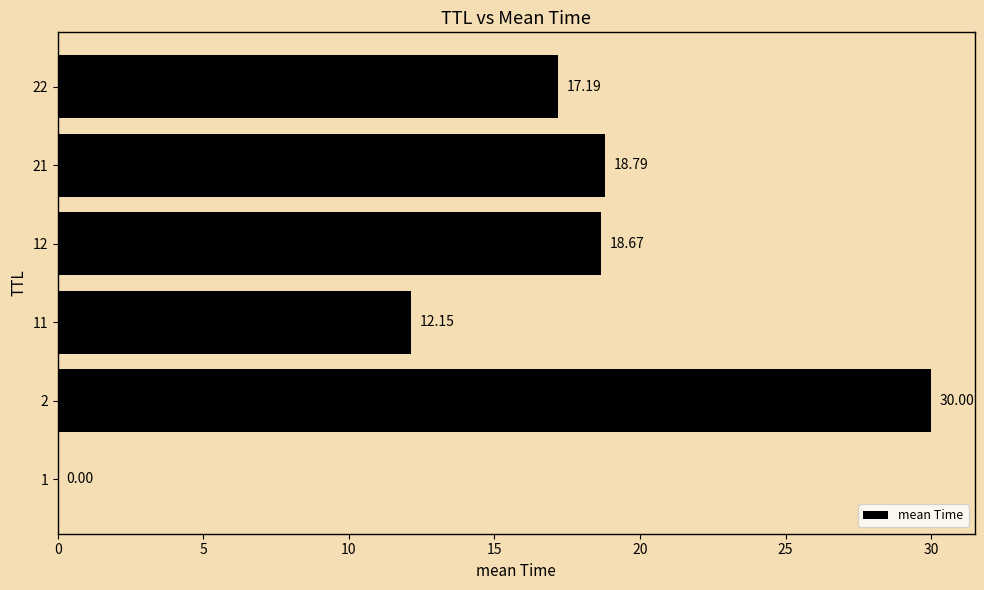

What is the ratio of the value at 11 to the value at 21?

0.6